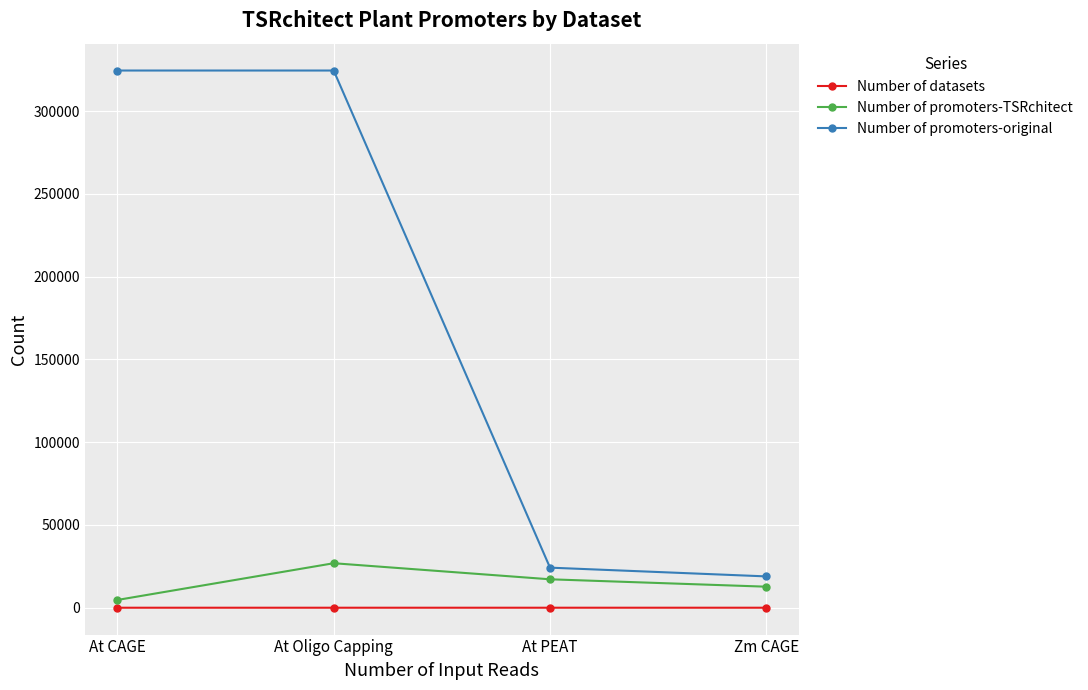

True or false: Number of promoters-original and Number of datasets cross at least once.

False